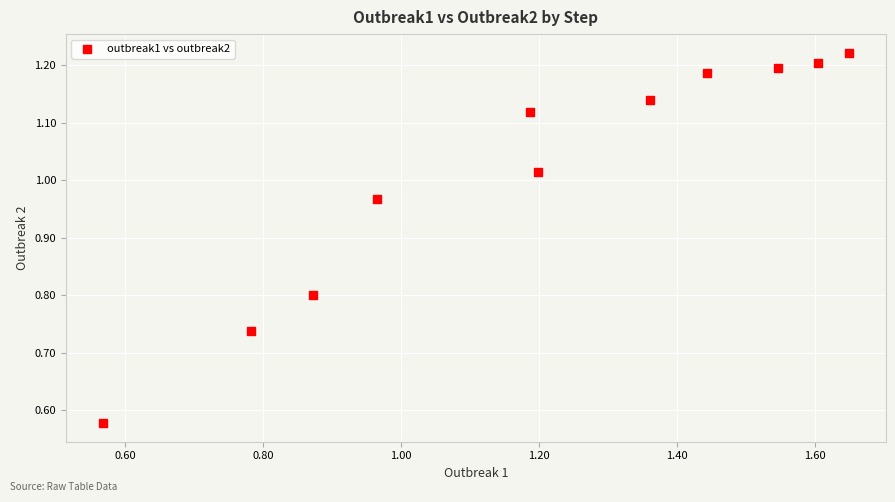

Count the number of points in this scatter plot.

11